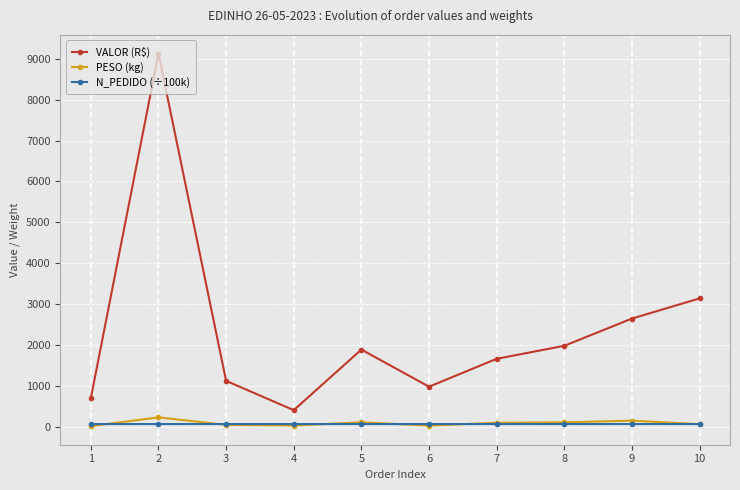

What is the difference between the highest and lowest values at 6?

952.6